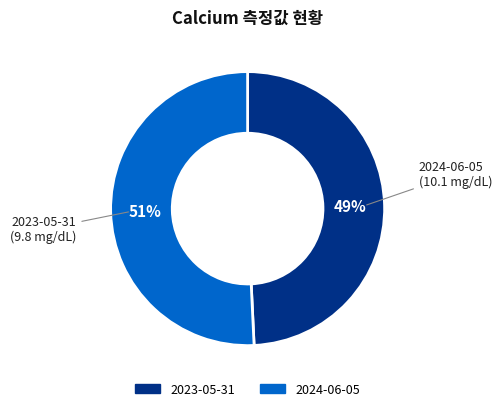

Count the number of slices in the pie.

2